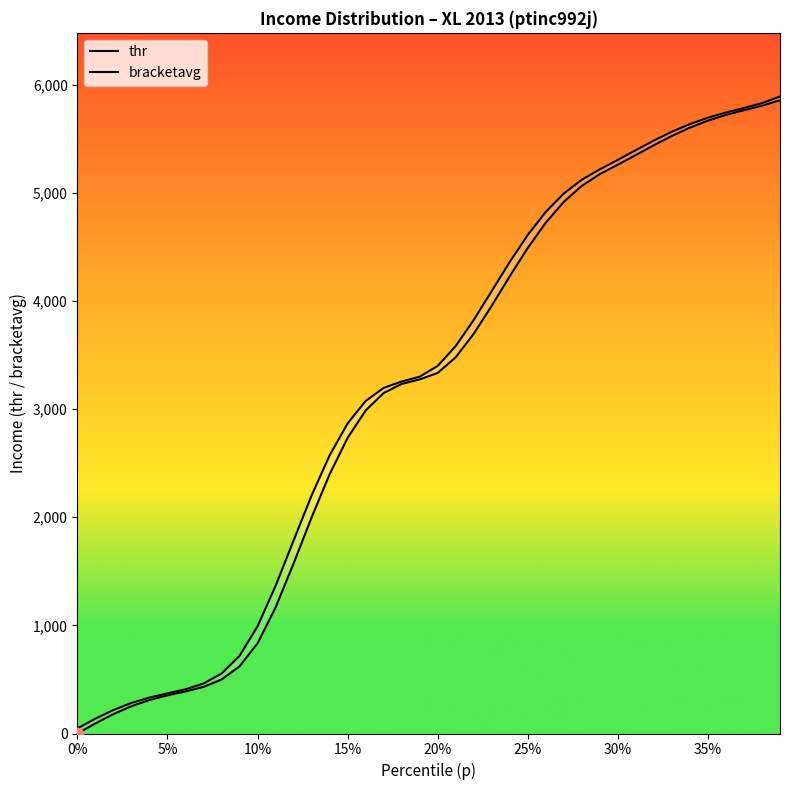

Is the value of bracketavg at 28 greater than the value of thr at 11?

Yes